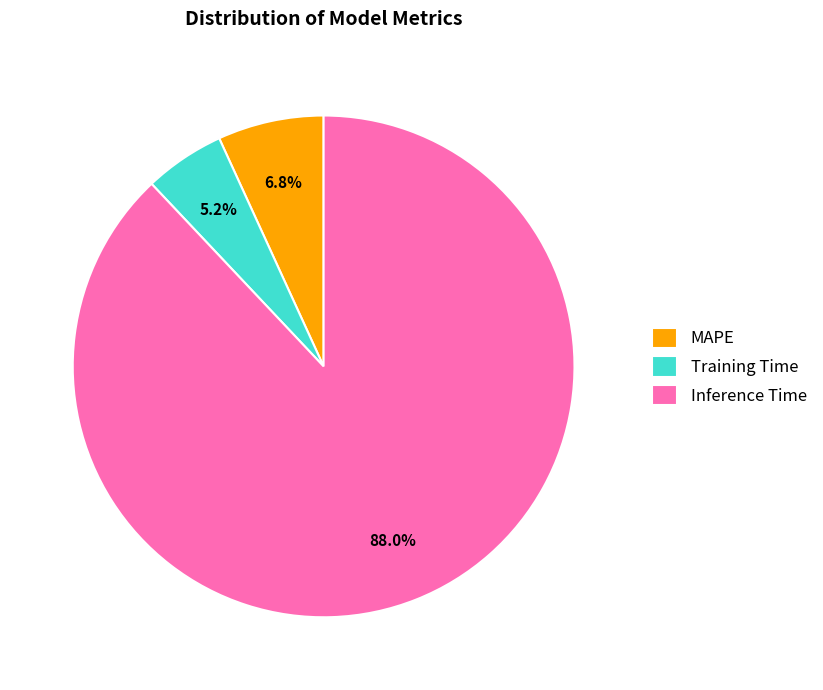

Which category accounts for the majority?

Inference Time